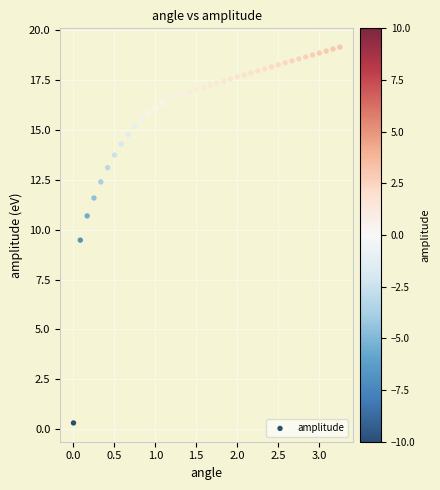

What is the range of X values (max minus min)?

3.3